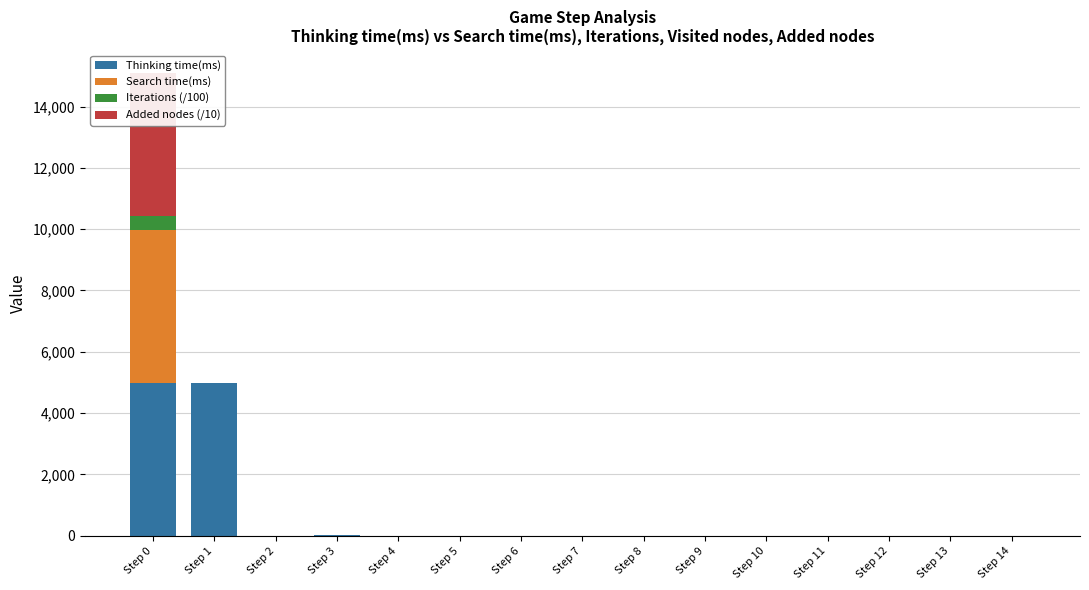

Reading left to right, what are all the values shown in this chart?

Thinking time(ms): Step 0=4990.0	Step 1=4990.0	Step 2=4.0	Step 3=10.0	Step 4=6.0	Step 5=1.0	Step 6=0.0	Step 7=0.0	Step 8=1.0	Step 9=1.0	Step 10=0.0	Step 11=1.0	Step 12=1.0	Step 13=0.0	Step 14=0.0
Search time(ms): Step 0=4988.0	Step 1=0.0	Step 2=0.0	Step 3=0.0	Step 4=0.0	Step 5=0.0	Step 6=0.0	Step 7=0.0	Step 8=0.0	Step 9=0.0	Step 10=0.0	Step 11=0.0	Step 12=0.0	Step 13=0.0	Step 14=0.0
Iterations (/100): Step 0=464.8	Step 1=0.0	Step 2=0.0	Step 3=0.0	Step 4=0.0	Step 5=0.0	Step 6=0.0	Step 7=0.0	Step 8=0.0	Step 9=0.0	Step 10=0.0	Step 11=0.0	Step 12=0.0	Step 13=0.0	Step 14=0.0
Added nodes (/10): Step 0=4648.0	Step 1=0.0	Step 2=0.0	Step 3=0.0	Step 4=0.0	Step 5=0.0	Step 6=0.0	Step 7=0.0	Step 8=0.0	Step 9=0.0	Step 10=0.0	Step 11=0.0	Step 12=0.0	Step 13=0.0	Step 14=0.0